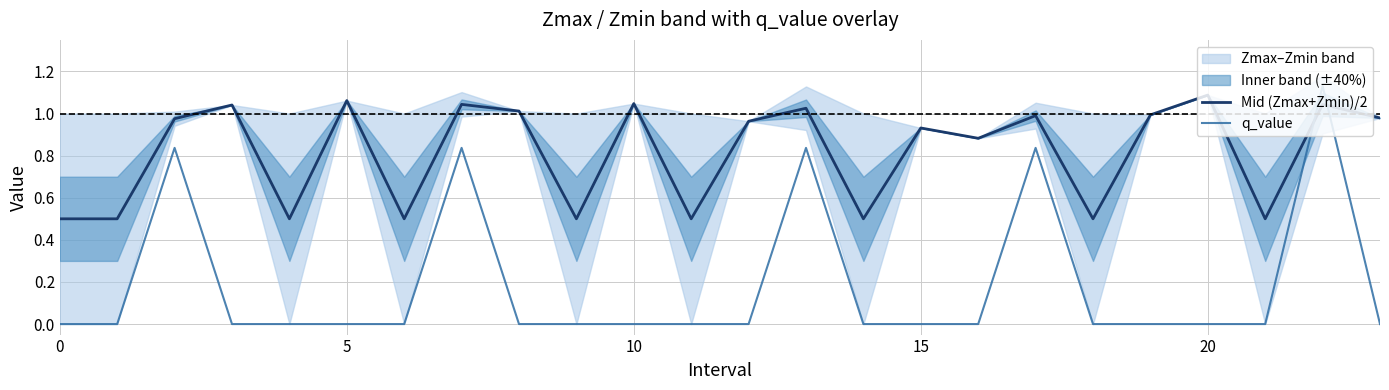

What is the difference between the maximum and minimum values in the q_value series?

1.1